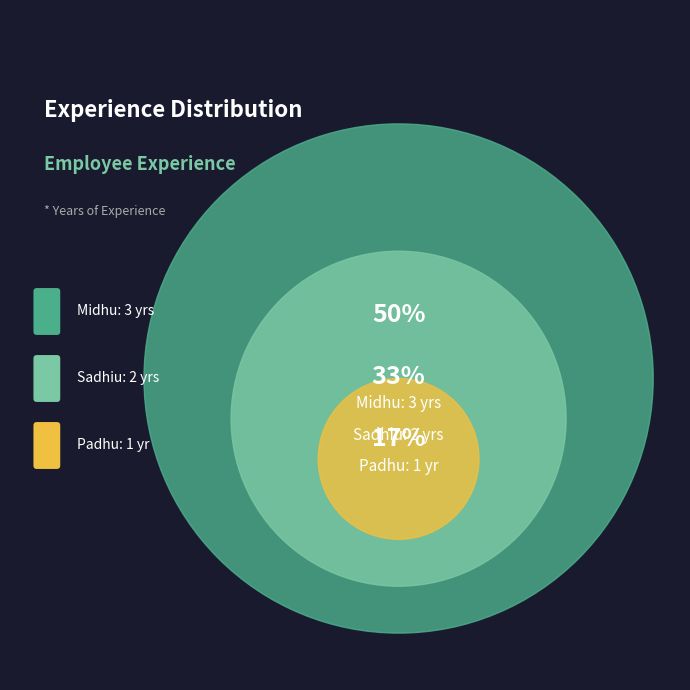

What is the change in value from Midhu to Padhu?

-2